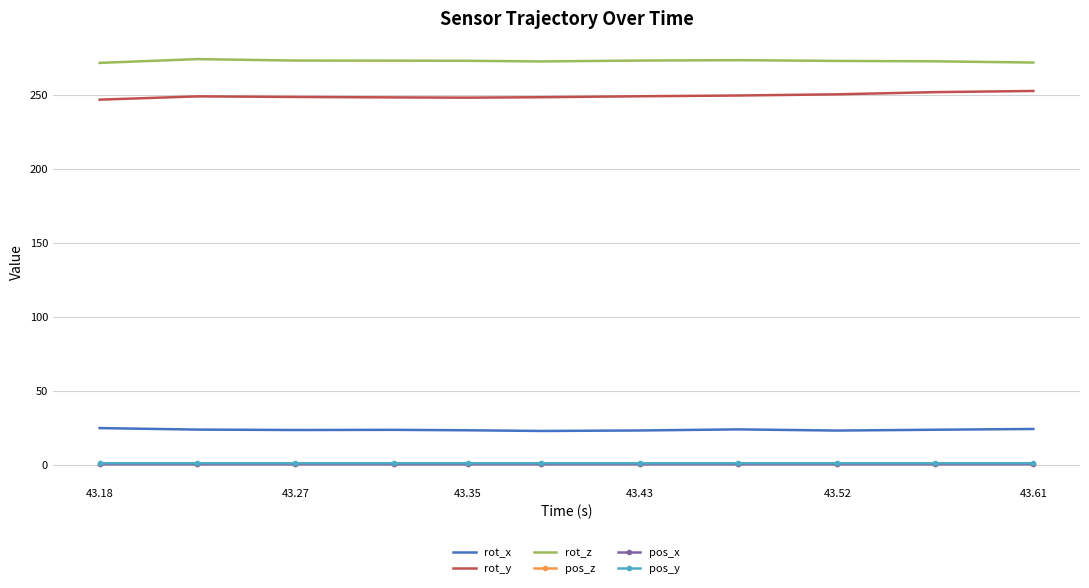

True or false: rot_x and pos_y cross at least once.

False